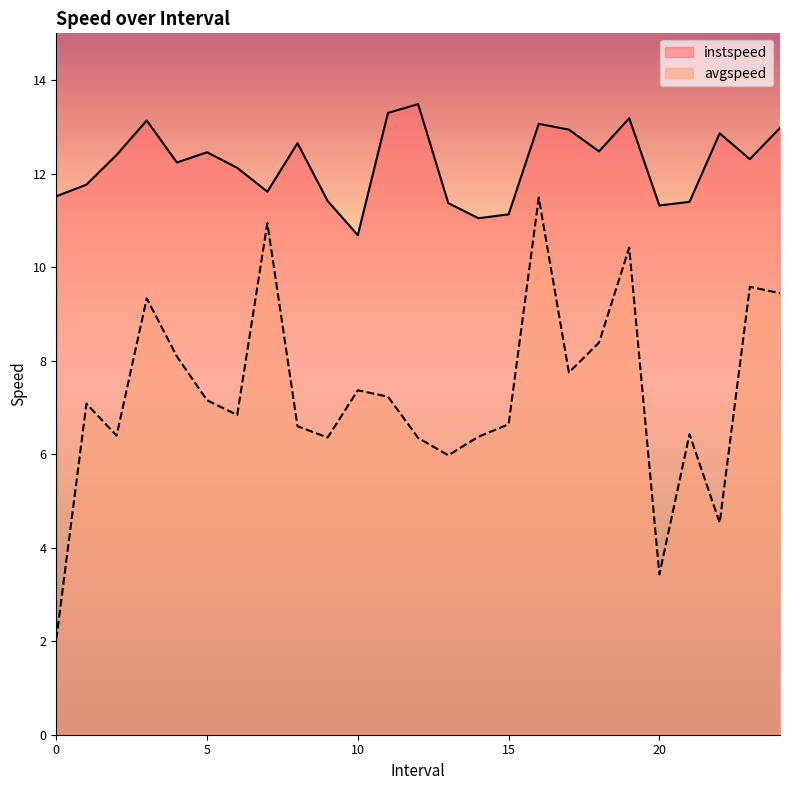

Reading right to left, transcribe all the data shown in this chart.

instspeed: 13.0	12.3	12.9	11.4	11.3	13.2	12.5	12.9	13.1	11.1	11.0	11.4	13.5	13.3	10.7	11.4	12.7	11.6	12.1	12.5	12.2	13.1	12.4	11.8	11.5
avgspeed: 9.4	9.6	4.5	6.4	3.4	10.4	8.4	7.7	11.5	6.6	6.4	6.0	6.3	7.2	7.4	6.4	6.6	10.9	6.8	7.2	8.1	9.3	6.4	7.1	2.0